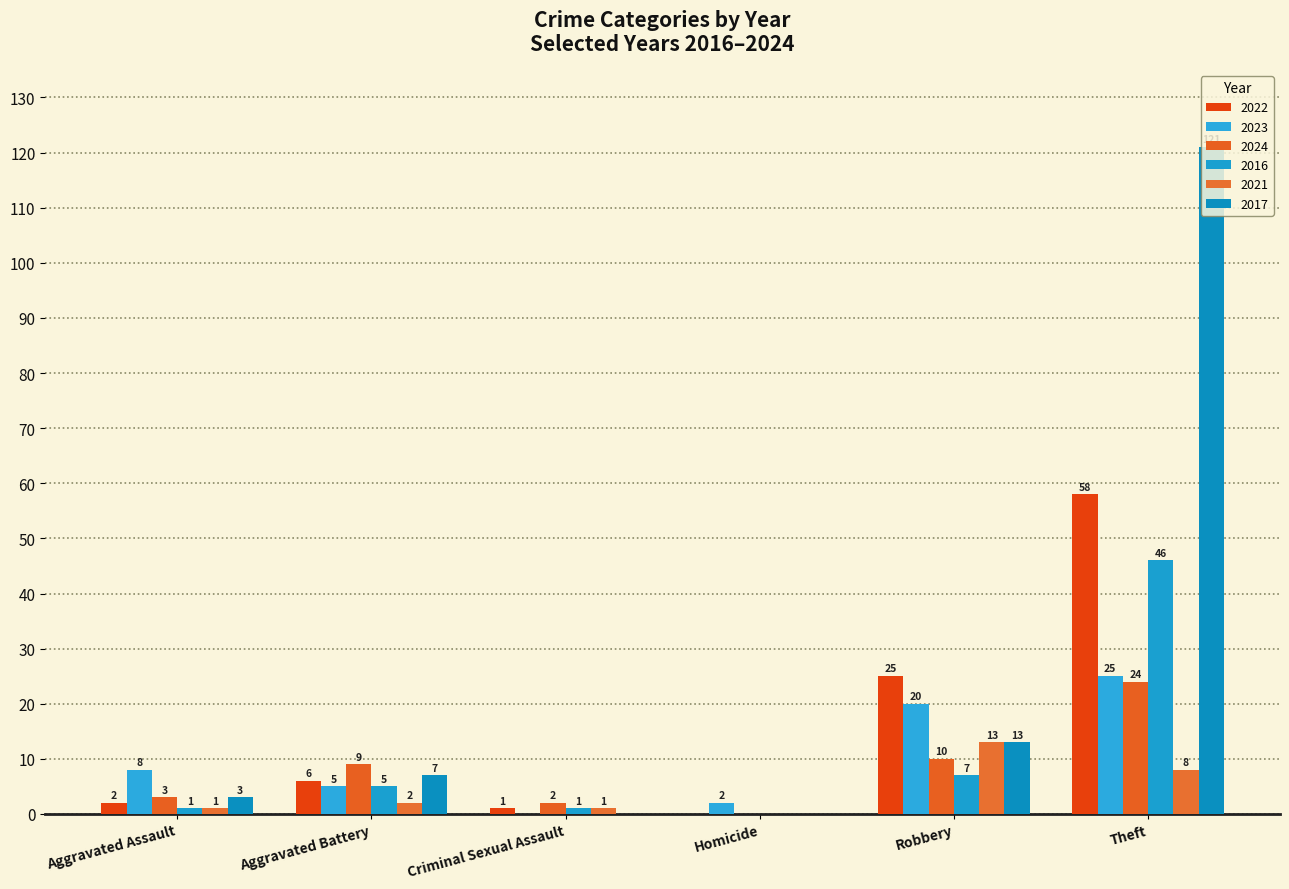

Reading left to right, what are all the values shown in this chart?

2022: 2	6	1	0	25	58
2023: 8	5	0	2	20	25
2024: 3	9	2	0	10	24
2016: 1	5	1	0	7	46
2021: 1	2	1	0	13	8
2017: 3	7	0	0	13	121